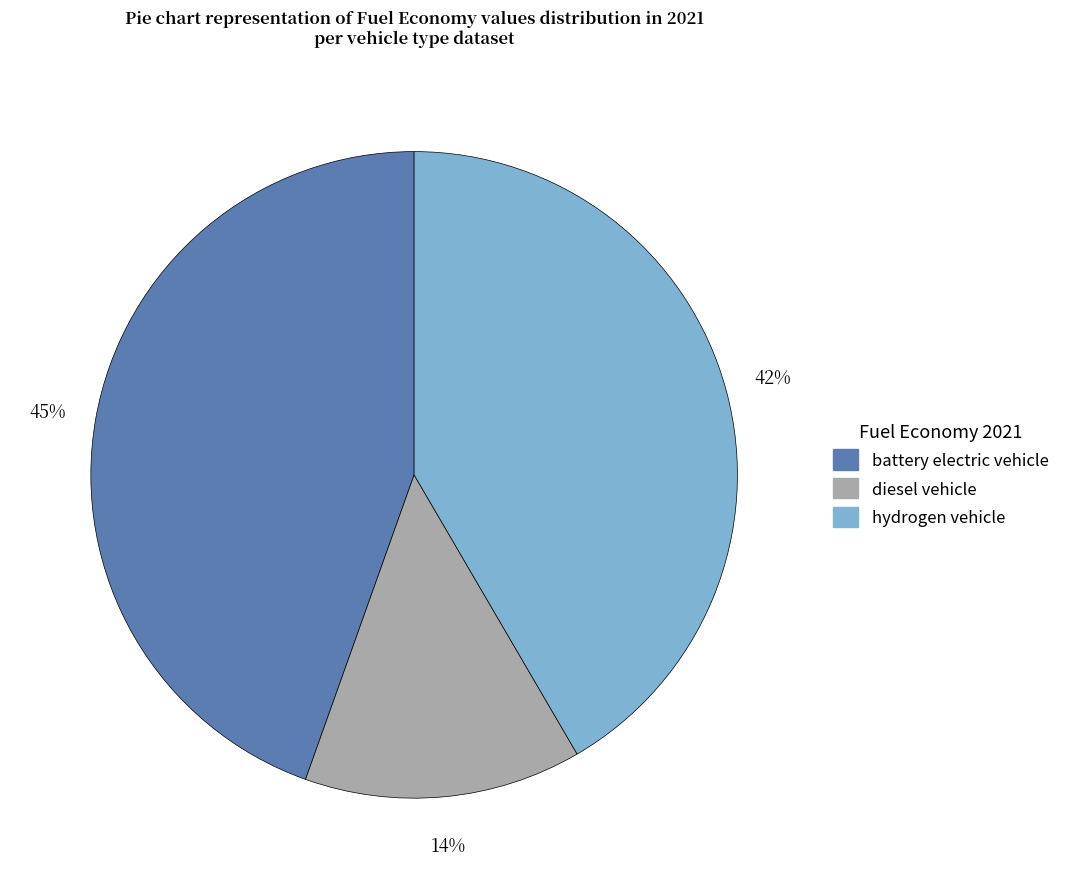

What is the largest slice in the pie chart?

battery electric vehicle